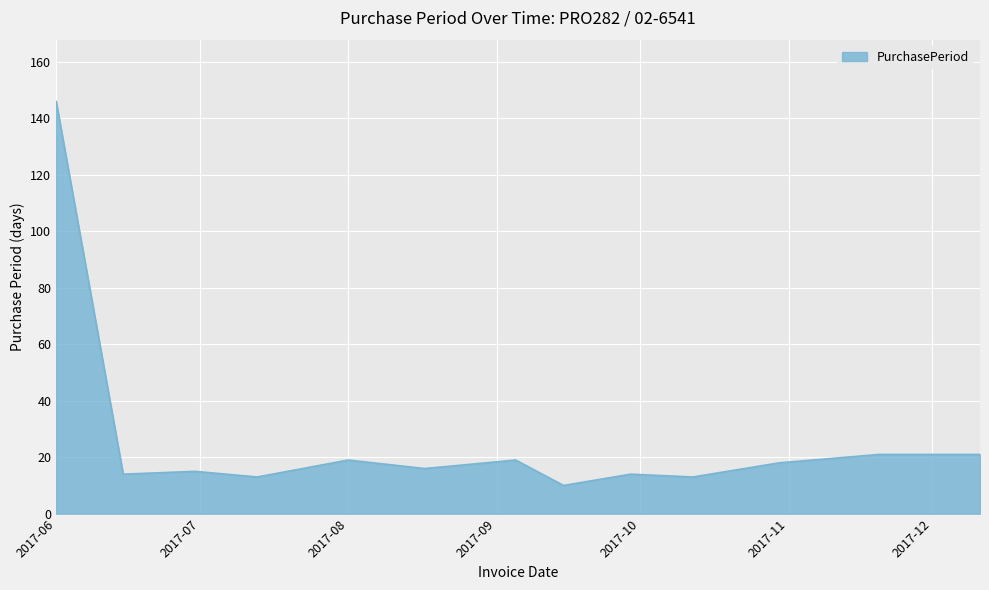

Does the chart have visible grid lines?

Yes